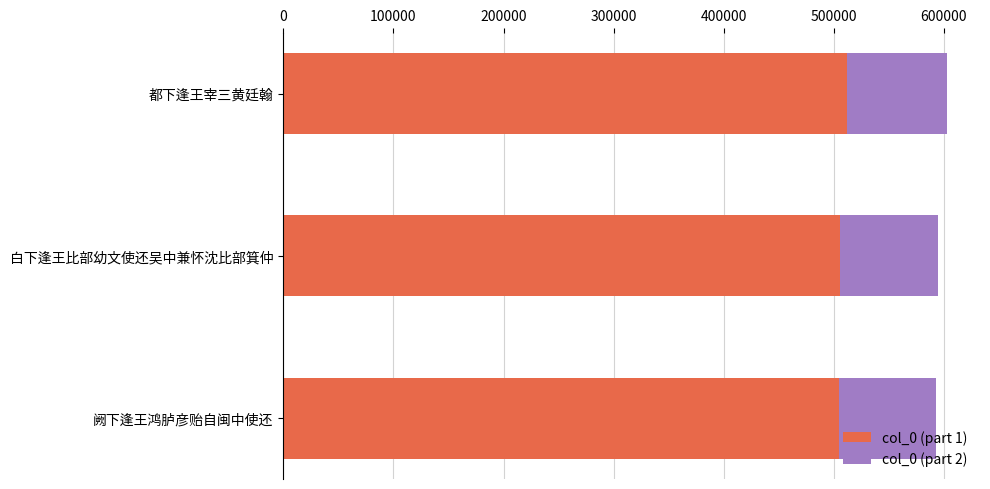

What is the sum of all col_0 (part 1) values?

1521721.0